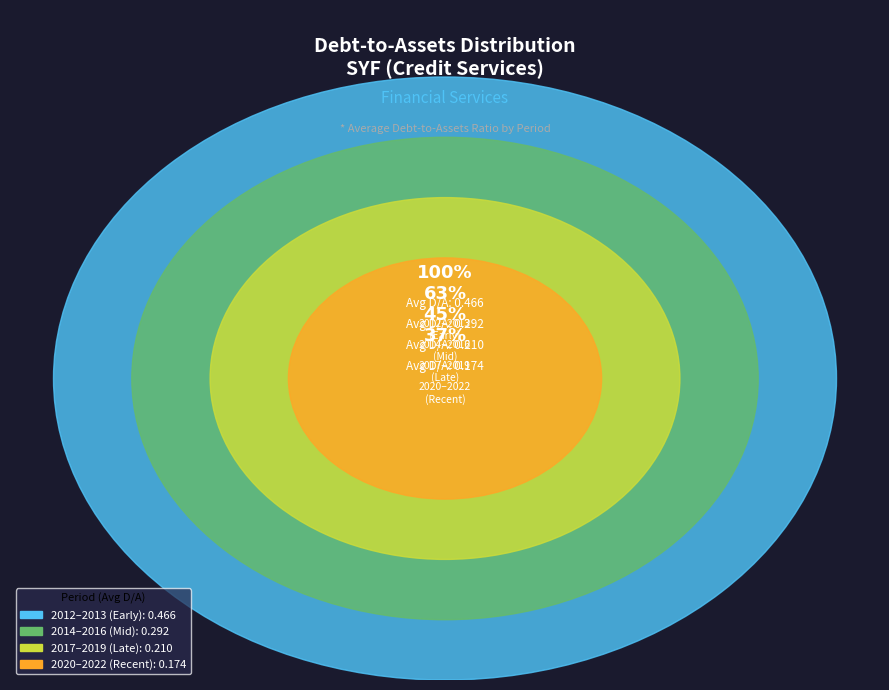

What is the largest slice in the pie chart?

2012